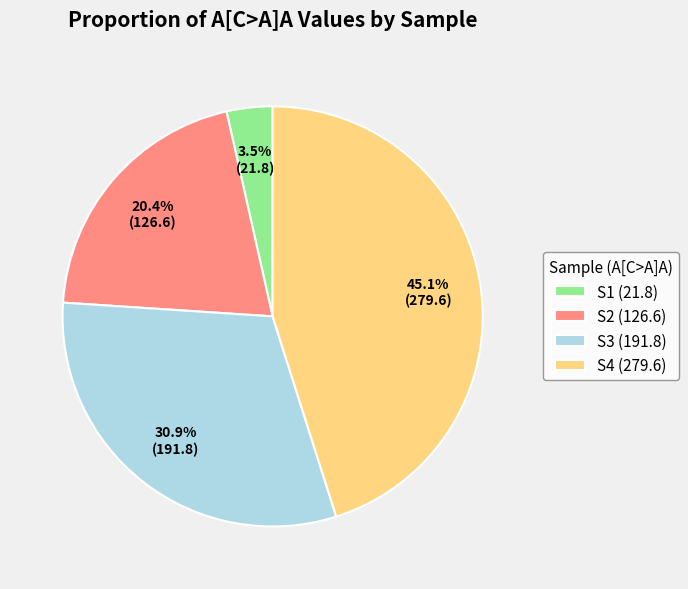

To the nearest percent, what is the difference between the largest and smallest slice percentages?

42%